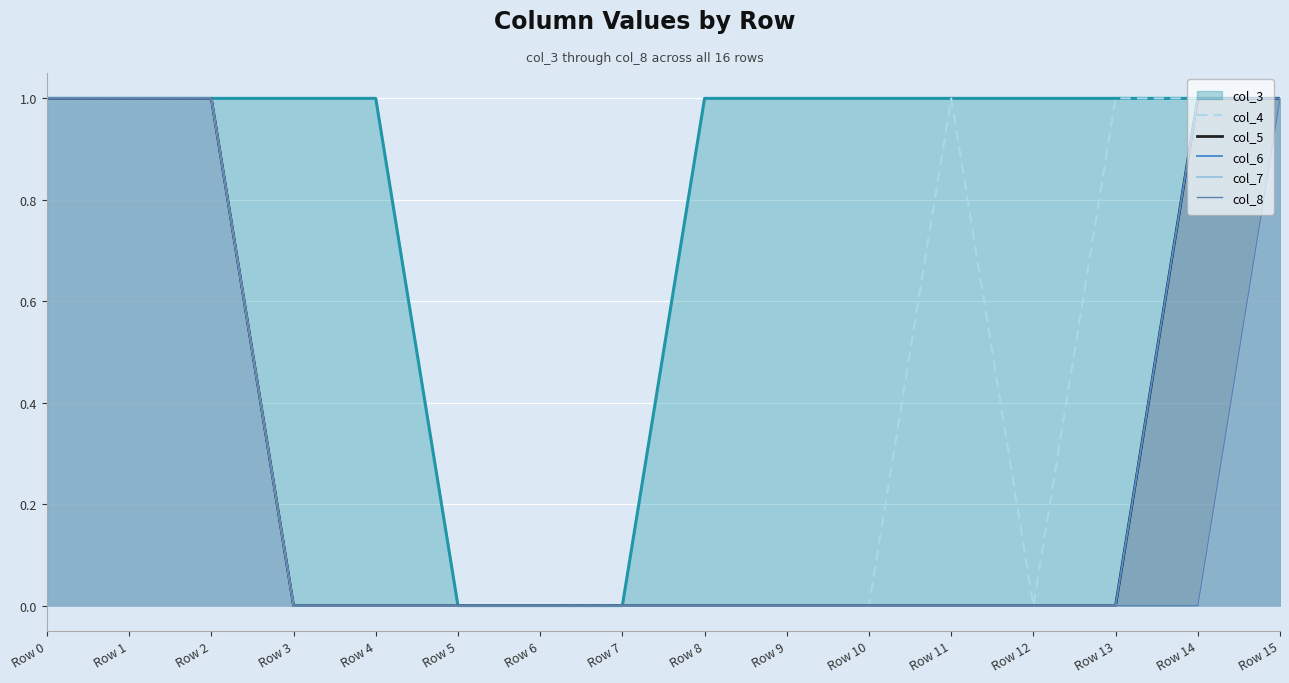

Where is col_8 nearest to the value 0?

Row 3